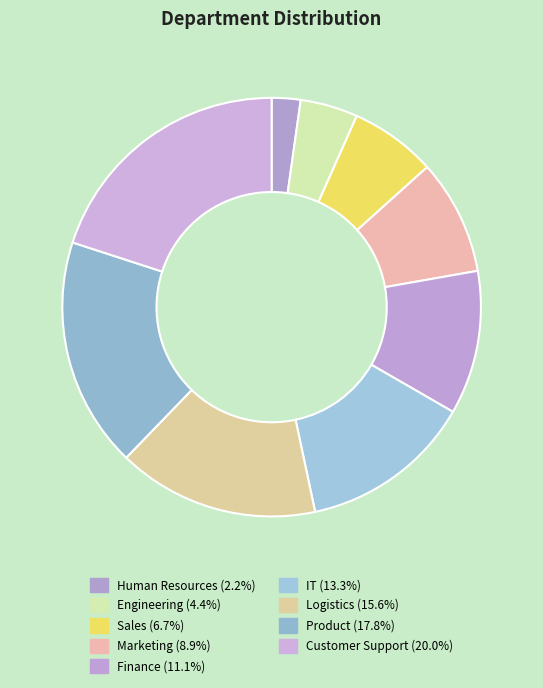

Rank the categories by value from lowest to highest.

Human Resources, Engineering, Sales, Marketing, Finance, IT, Logistics, Product, Customer Support